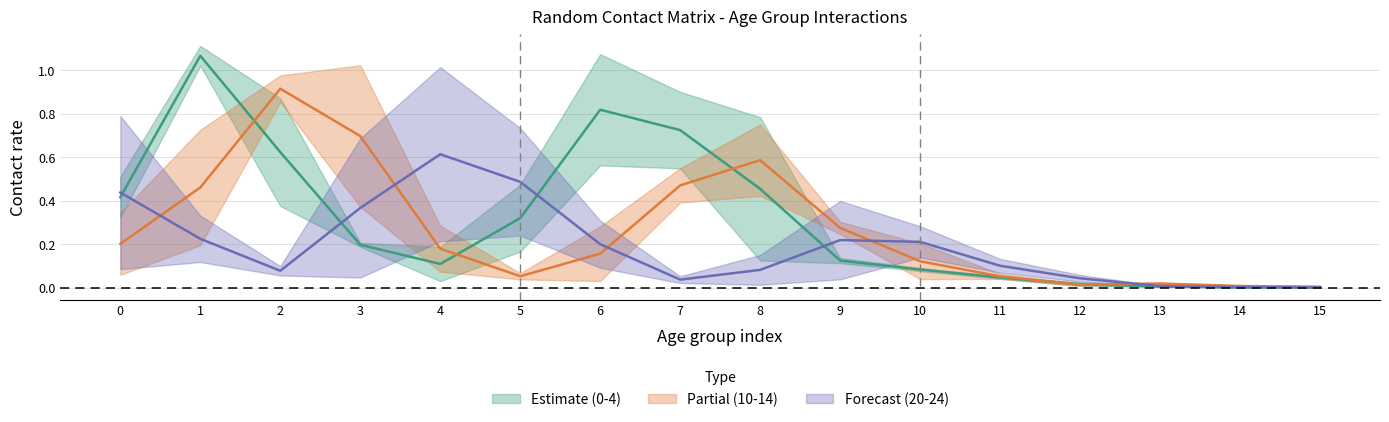

Is this an area chart (filled region under the line)?

No